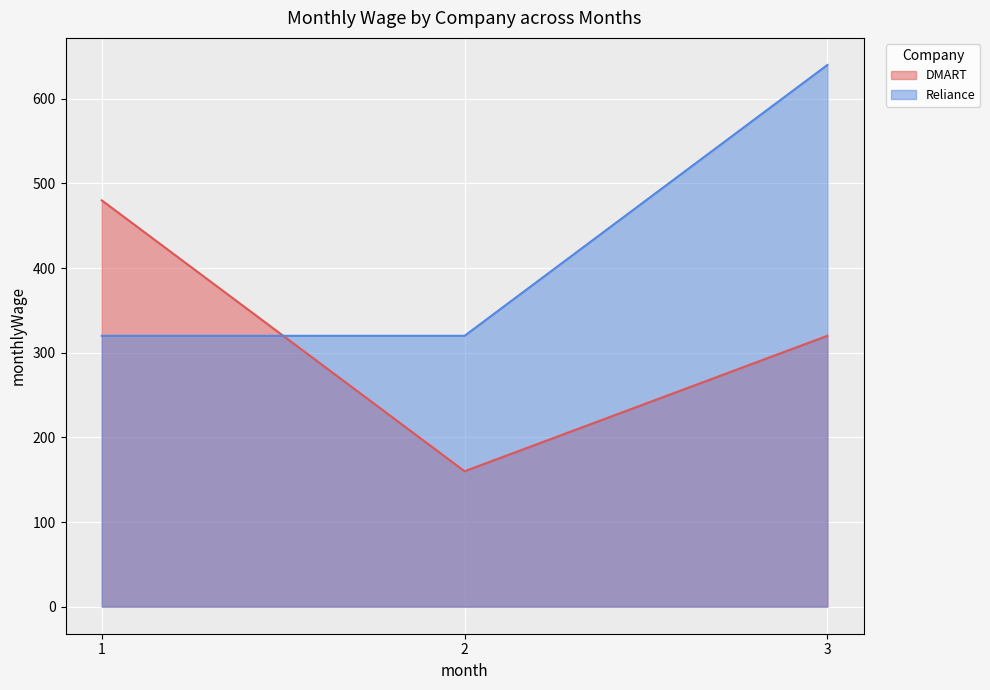

What are all the series names shown in the legend?

DMART, Reliance